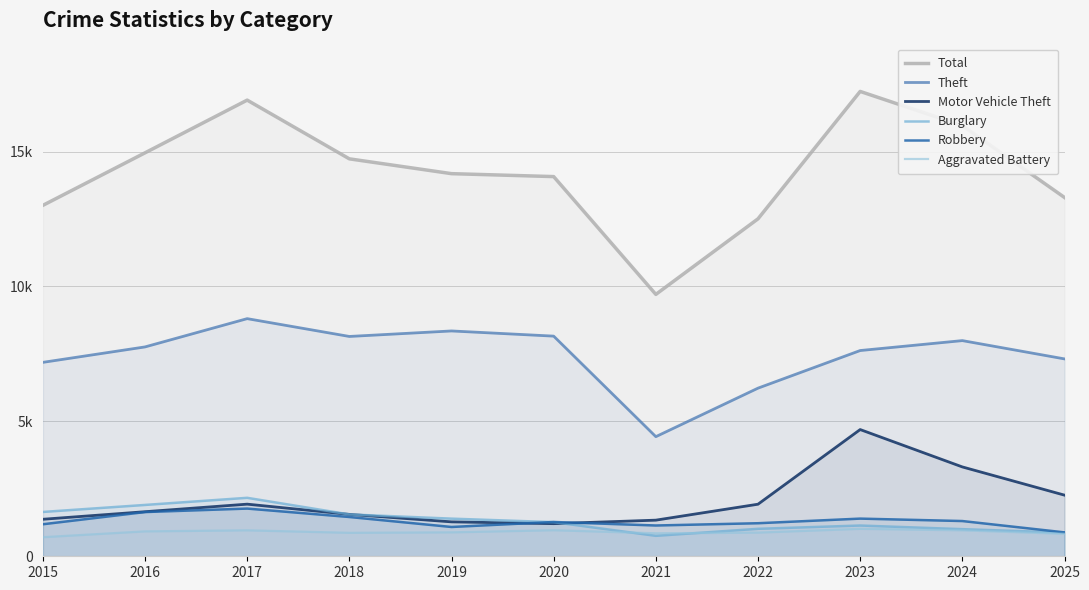

What is the sum of all Robbery values?

14361